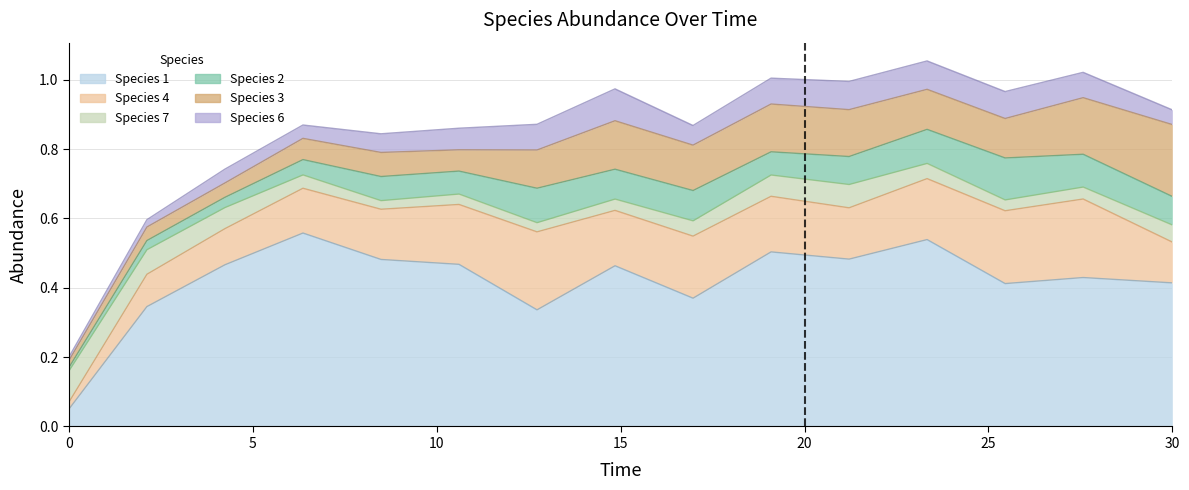

Which series has the largest total across all categories?

species_1